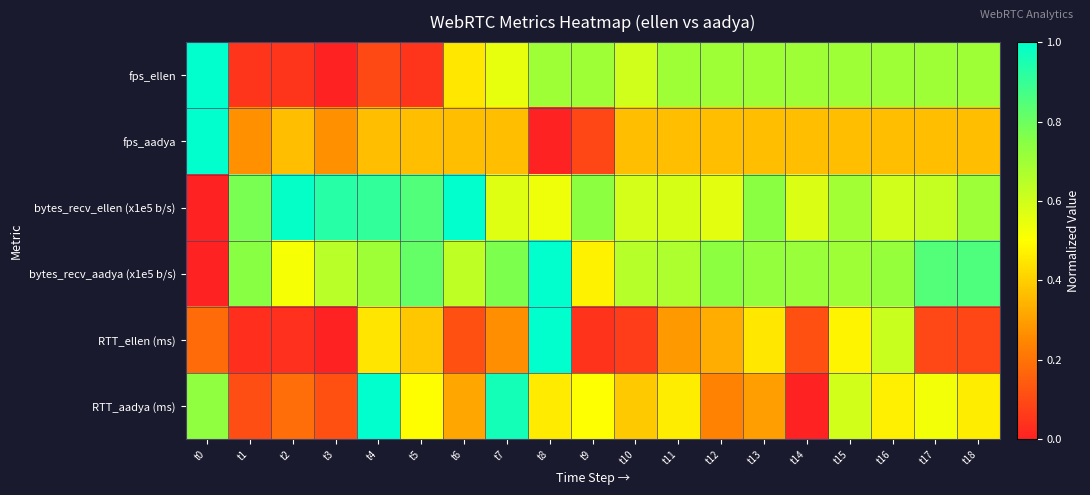

At t8, list the series in order from largest to smallest.

bytes_recv_aadya (x1e5 b/s), RTT_ellen (ms), fps_ellen, bytes_recv_ellen (x1e5 b/s), RTT_aadya (ms), fps_aadya